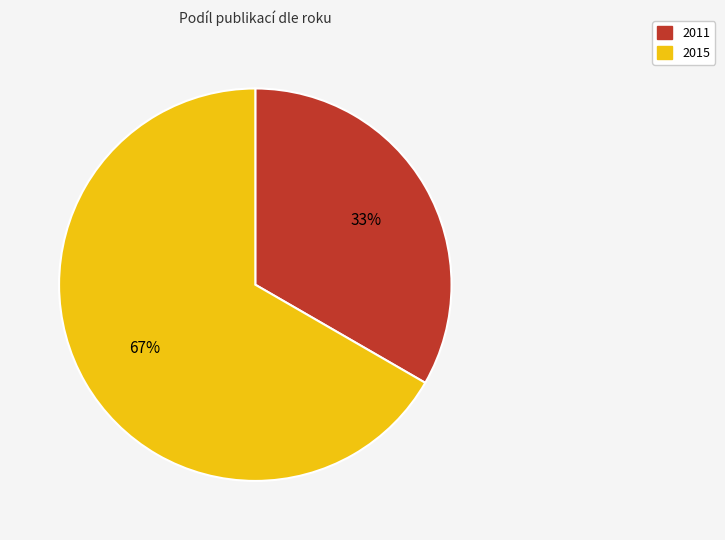

Count the number of slices in the pie.

2